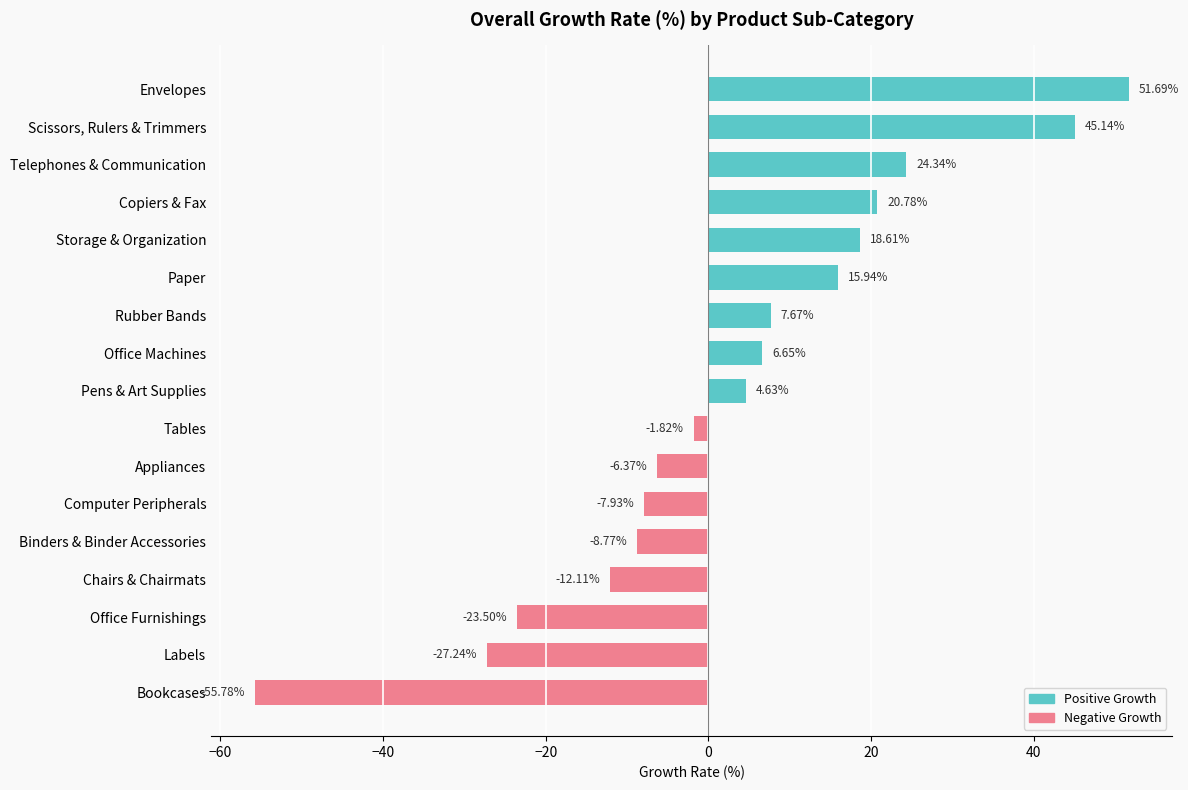

Which category has the highest value across all series?

Envelopes